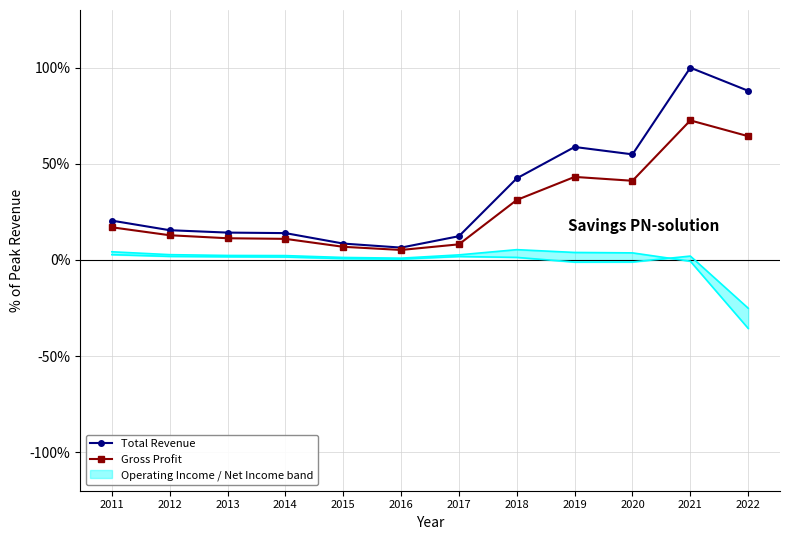

What is the value of the Gross Profit point at the 12th from the left?

64.4